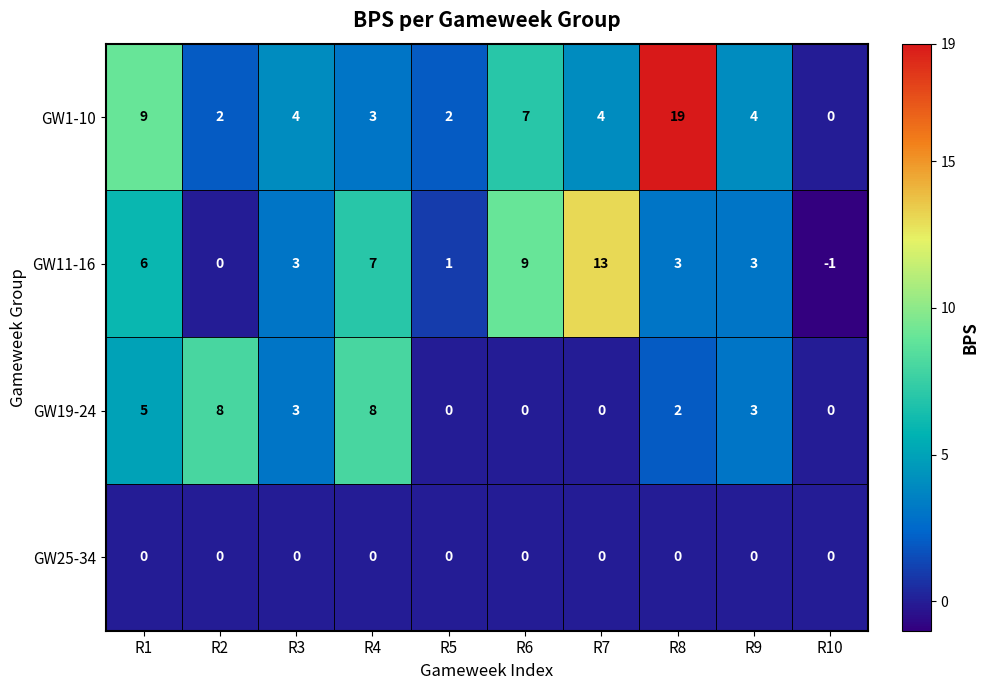

What is the total value across all series at R7?

17